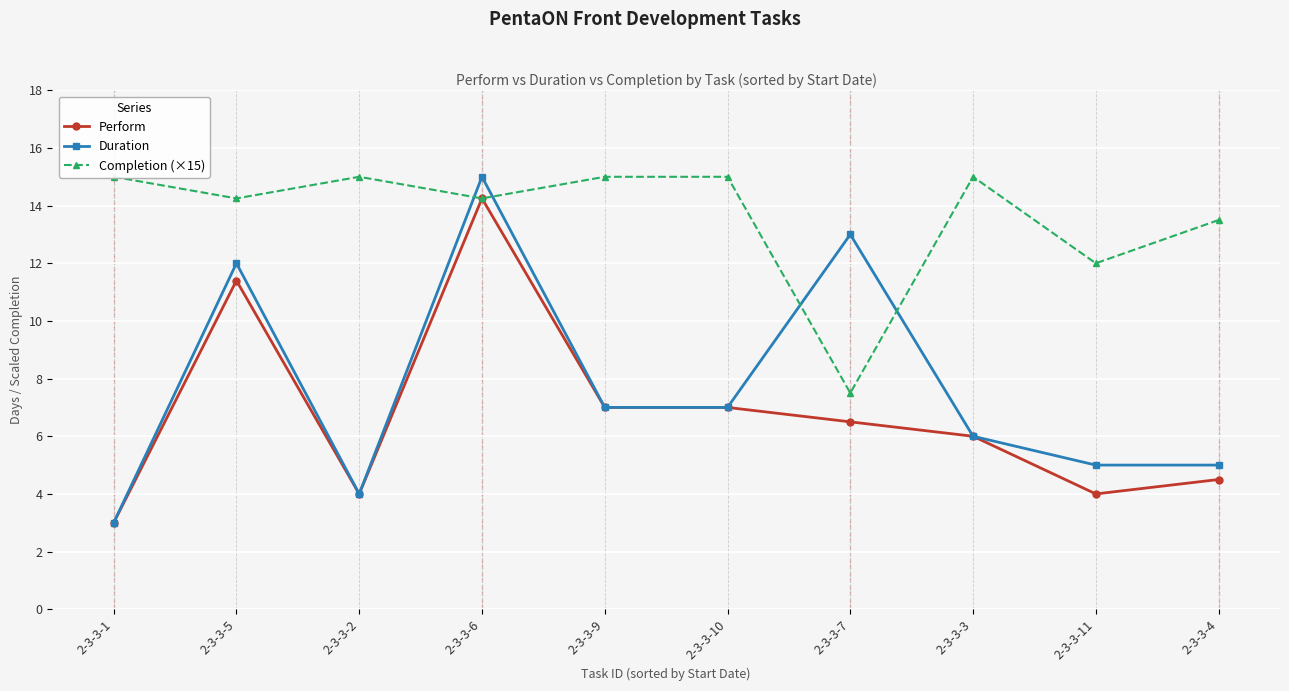

The Completion (×15) series shows 18.9 at 2-3-3-11. True or false?

False